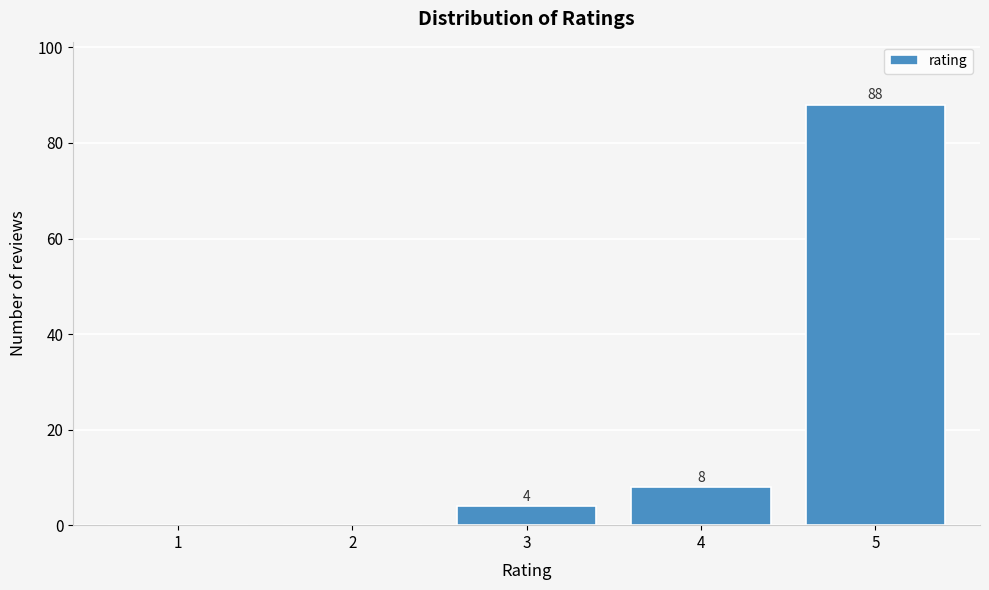

Reading right to left, list all the values displayed in this chart.

5=88	4=8	3=4	2=0	1=0